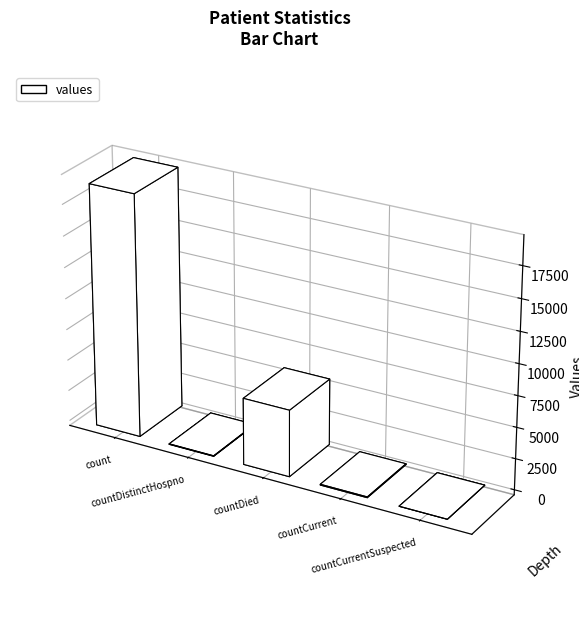

What is the change in value from countDied to countCurrentSuspected?

-5357